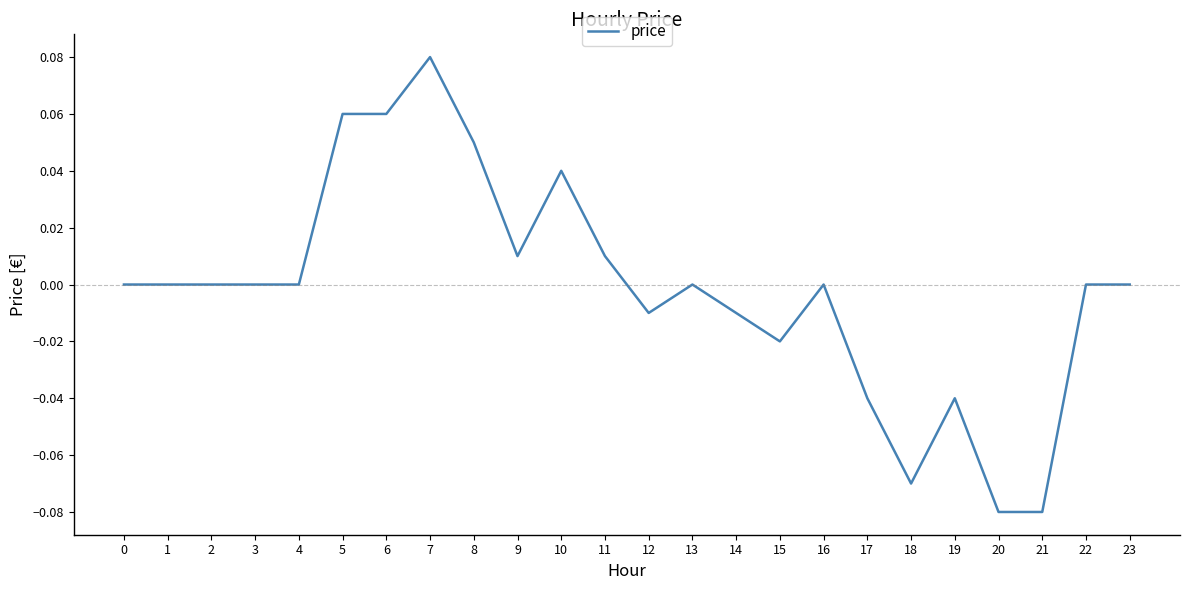

Is it true that the value at 13 is 0.0?

True